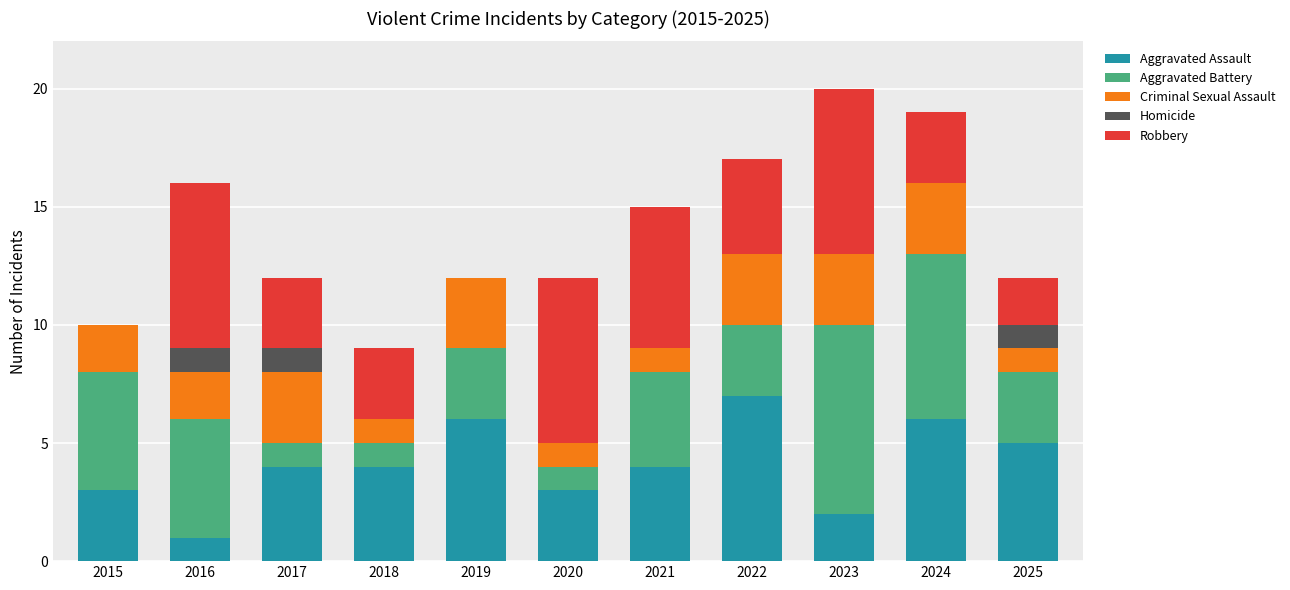

Does the chart contain stacked bars?

Yes